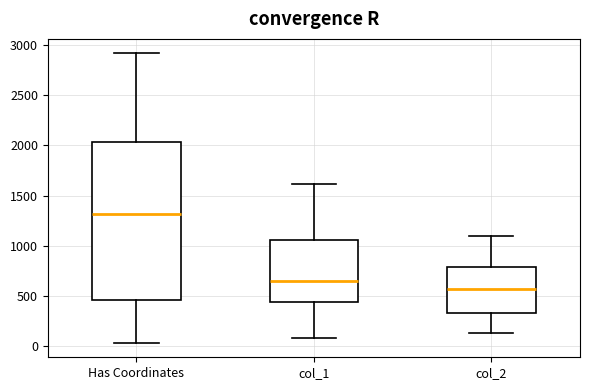

Reading left to right, read every box against the y-axis: the position of its median line, the range the box covers, and the ends of its whiskers. The values are not printed on the chart, so give them approximately, as read against the axis.

Has Coordinates: median 1300, box 450 to 2050, whiskers 50 to 2900
col_1: median 650, box 450 to 1050, whiskers 100 to 1600
col_2: median 550, box 350 to 800, whiskers 150 to 1100